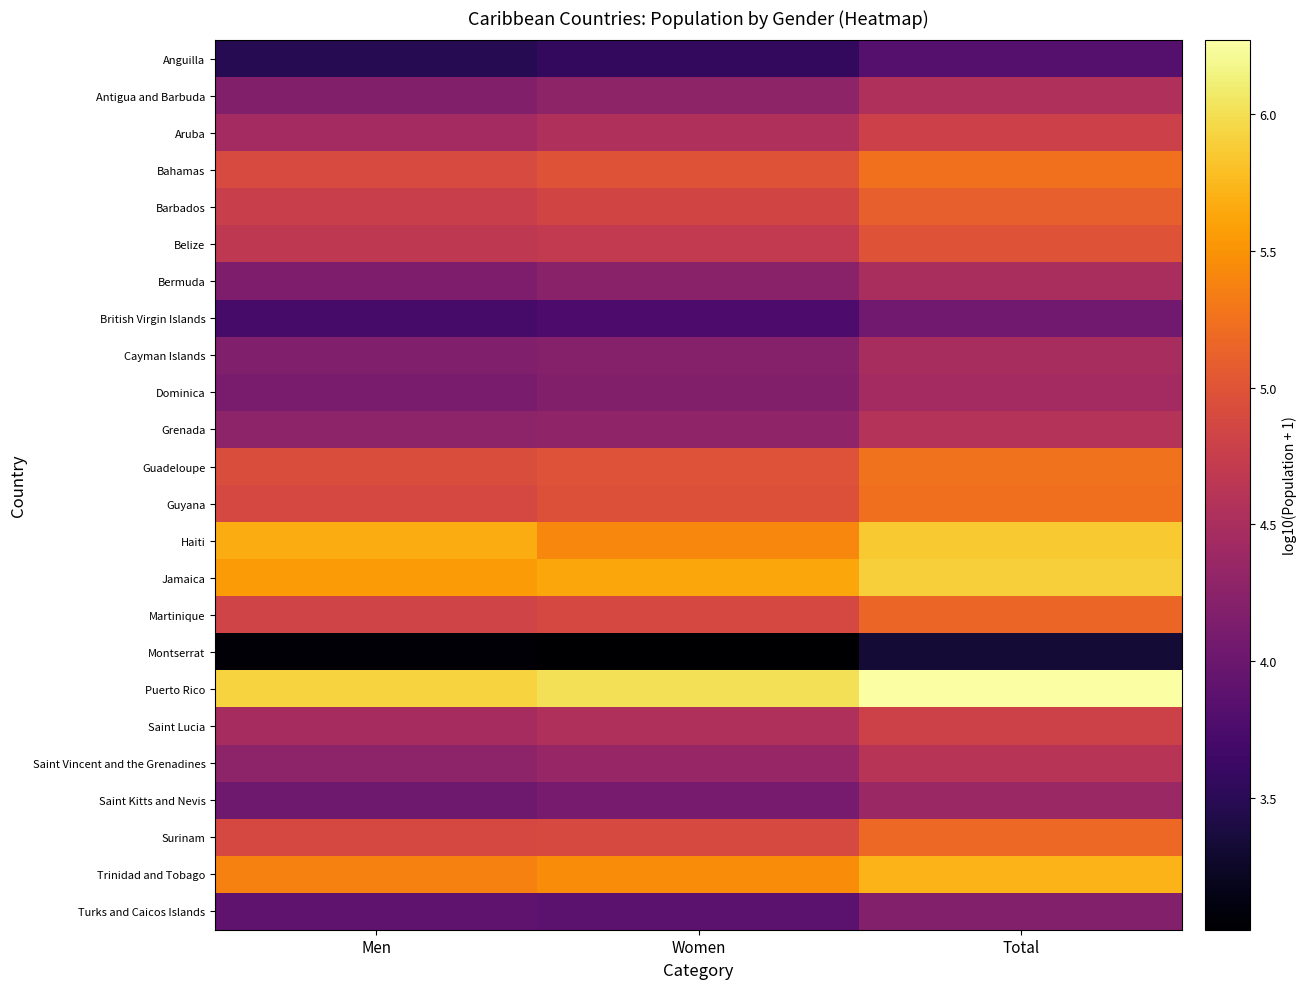

At how many categories does at least one series exceed 3?

3